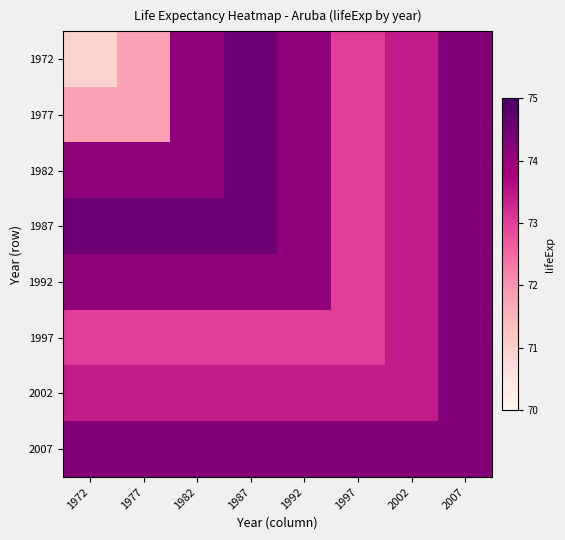

Reading right to left, list all the values displayed in this chart.

1972: 2007=74.2	2002=73.5	1997=73.0	1992=74.1	1987=74.5	1982=74.1	1977=71.8	1972=70.9
1977: 2007=74.2	2002=73.5	1997=73.0	1992=74.1	1987=74.5	1982=74.1	1977=71.8	1972=71.8
1982: 2007=74.2	2002=73.5	1997=73.0	1992=74.1	1987=74.5	1982=74.1	1977=74.1	1972=74.1
1987: 2007=74.2	2002=73.5	1997=73.0	1992=74.1	1987=74.5	1982=74.5	1977=74.5	1972=74.5
1992: 2007=74.2	2002=73.5	1997=73.0	1992=74.1	1987=74.1	1982=74.1	1977=74.1	1972=74.1
1997: 2007=74.2	2002=73.5	1997=73.0	1992=73.0	1987=73.0	1982=73.0	1977=73.0	1972=73.0
2002: 2007=74.2	2002=73.5	1997=73.5	1992=73.5	1987=73.5	1982=73.5	1977=73.5	1972=73.5
2007: 2007=74.2	2002=74.2	1997=74.2	1992=74.2	1987=74.2	1982=74.2	1977=74.2	1972=74.2